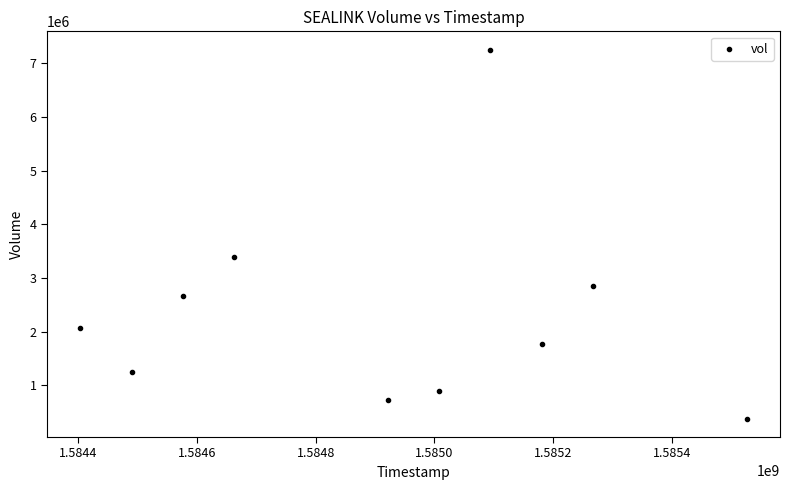

What Y value in the scatter plot is closest to 3814750?

3392900